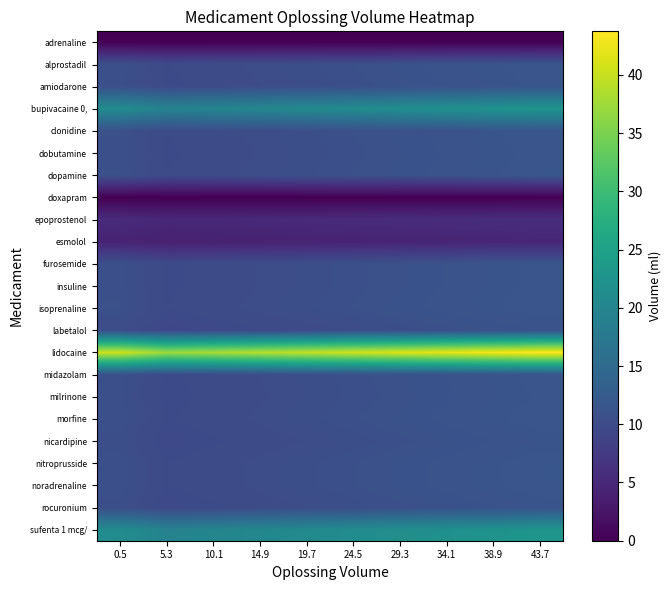

Reading right to left, what are all the values shown in this chart?

adrenaline: 43.7=0.0	38.9=0.0	34.1=0.0	29.3=0.0	24.5=0.0	19.7=0.0	14.9=0.0	10.1=0.0	5.3=0.0	0.5=0.0
alprostadil: 43.7=11.6	38.9=11.4	34.1=11.2	29.3=11.0	24.5=10.8	19.7=10.5	14.9=10.3	10.1=10.1	5.3=9.9	0.5=10.8
amiodarone: 43.7=11.5	38.9=11.3	34.1=11.1	29.3=10.9	24.5=10.7	19.7=10.5	14.9=10.2	10.1=10.0	5.3=9.8	0.5=10.7
bupivacaine 0,: 43.7=22.8	38.9=22.4	34.1=22.0	29.3=21.6	24.5=21.2	19.7=20.7	14.9=20.3	10.1=19.9	5.3=19.5	0.5=21.2
clonidine: 43.7=11.6	38.9=11.4	34.1=11.2	29.3=11.0	24.5=10.8	19.7=10.6	14.9=10.4	10.1=10.1	5.3=9.9	0.5=10.8
dobutamine: 43.7=11.6	38.9=11.3	34.1=11.1	29.3=10.9	24.5=10.7	19.7=10.5	14.9=10.3	10.1=10.1	5.3=9.8	0.5=10.7
dopamine: 43.7=11.6	38.9=11.4	34.1=11.2	29.3=11.0	24.5=10.8	19.7=10.6	14.9=10.4	10.1=10.1	5.3=9.9	0.5=10.8
doxapram: 43.7=0.0	38.9=0.0	34.1=0.0	29.3=0.0	24.5=0.0	19.7=0.0	14.9=0.0	10.1=0.0	5.3=0.0	0.5=0.0
epoprostenol: 43.7=5.8	38.9=5.7	34.1=5.6	29.3=5.5	24.5=5.4	19.7=5.3	14.9=5.2	10.1=5.1	5.3=5.0	0.5=5.4
esmolol: 43.7=4.7	38.9=4.6	34.1=4.5	29.3=4.4	24.5=4.3	19.7=4.2	14.9=4.1	10.1=4.1	5.3=4.0	0.5=4.3
furosemide: 43.7=11.5	38.9=11.3	34.1=11.1	29.3=10.9	24.5=10.7	19.7=10.5	14.9=10.3	10.1=10.1	5.3=9.8	0.5=10.7
insuline: 43.7=11.5	38.9=11.3	34.1=11.1	29.3=10.9	24.5=10.7	19.7=10.5	14.9=10.3	10.1=10.1	5.3=9.8	0.5=10.7
isoprenaline: 43.7=11.7	38.9=11.4	34.1=11.2	29.3=11.0	24.5=10.8	19.7=10.6	14.9=10.4	10.1=10.1	5.3=9.9	0.5=10.8
labetalol: 43.7=11.1	38.9=10.9	34.1=10.7	29.3=10.5	24.5=10.3	19.7=10.1	14.9=9.8	10.1=9.6	5.3=9.4	0.5=10.3
lidocaine: 43.7=43.7	38.9=42.9	34.1=42.1	29.3=41.3	24.5=40.5	19.7=39.7	14.9=38.9	10.1=38.1	5.3=37.3	0.5=40.5
midazolam: 43.7=11.5	38.9=11.3	34.1=11.1	29.3=10.9	24.5=10.7	19.7=10.5	14.9=10.3	10.1=10.1	5.3=9.8	0.5=10.7
milrinone: 43.7=11.5	38.9=11.3	34.1=11.1	29.3=10.9	24.5=10.6	19.7=10.4	14.9=10.2	10.1=10.0	5.3=9.8	0.5=10.6
morfine: 43.7=11.6	38.9=11.4	34.1=11.2	29.3=11.0	24.5=10.7	19.7=10.5	14.9=10.3	10.1=10.1	5.3=9.9	0.5=10.7
nicardipine: 43.7=11.3	38.9=11.1	34.1=10.9	29.3=10.7	24.5=10.5	19.7=10.3	14.9=10.1	10.1=9.8	5.3=9.6	0.5=10.5
nitroprusside: 43.7=11.6	38.9=11.4	34.1=11.2	29.3=11.0	24.5=10.8	19.7=10.5	14.9=10.3	10.1=10.1	5.3=9.9	0.5=10.8
noradrenaline: 43.7=11.6	38.9=11.4	34.1=11.2	29.3=11.0	24.5=10.8	19.7=10.5	14.9=10.3	10.1=10.1	5.3=9.9	0.5=10.8
rocuronium: 43.7=11.3	38.9=11.1	34.1=10.9	29.3=10.7	24.5=10.5	19.7=10.3	14.9=10.1	10.1=9.8	5.3=9.6	0.5=10.5
sufenta 1 mcg/: 43.7=22.8	38.9=22.4	34.1=22.0	29.3=21.6	24.5=21.2	19.7=20.7	14.9=20.3	10.1=19.9	5.3=19.5	0.5=21.2